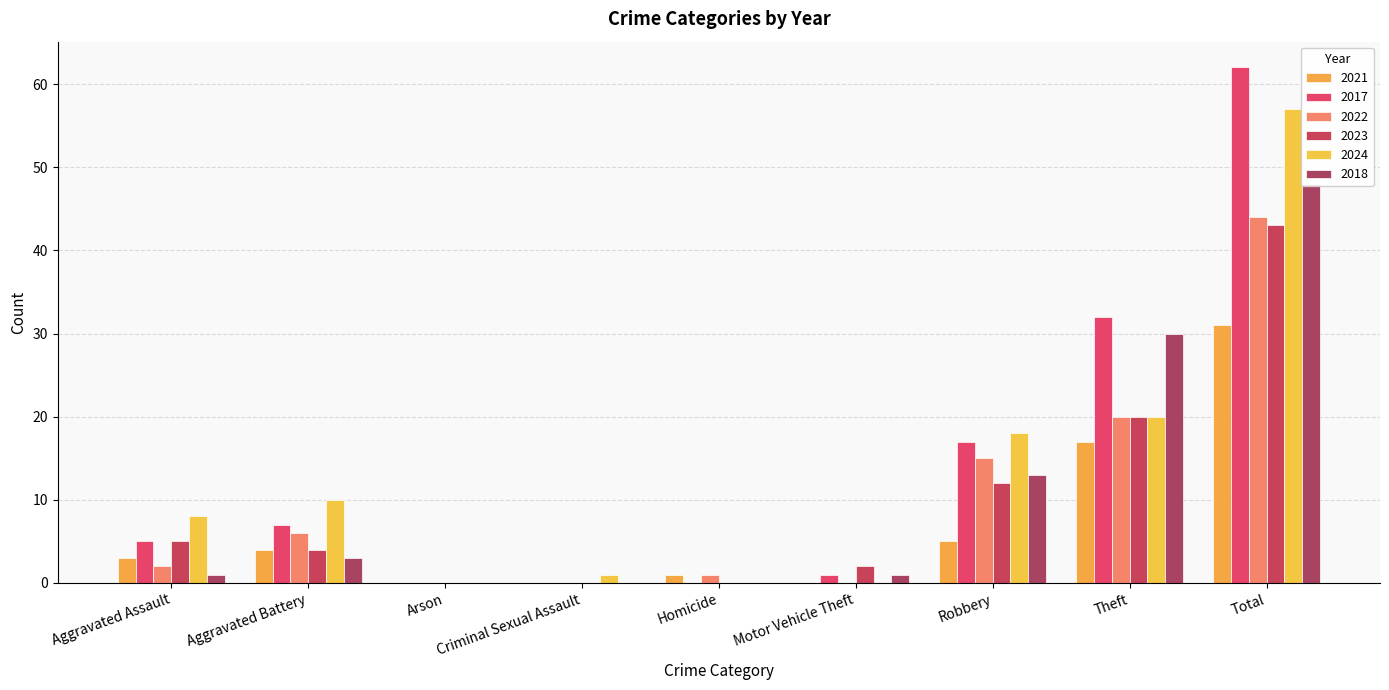

How many values in 2024 are above zero?

6